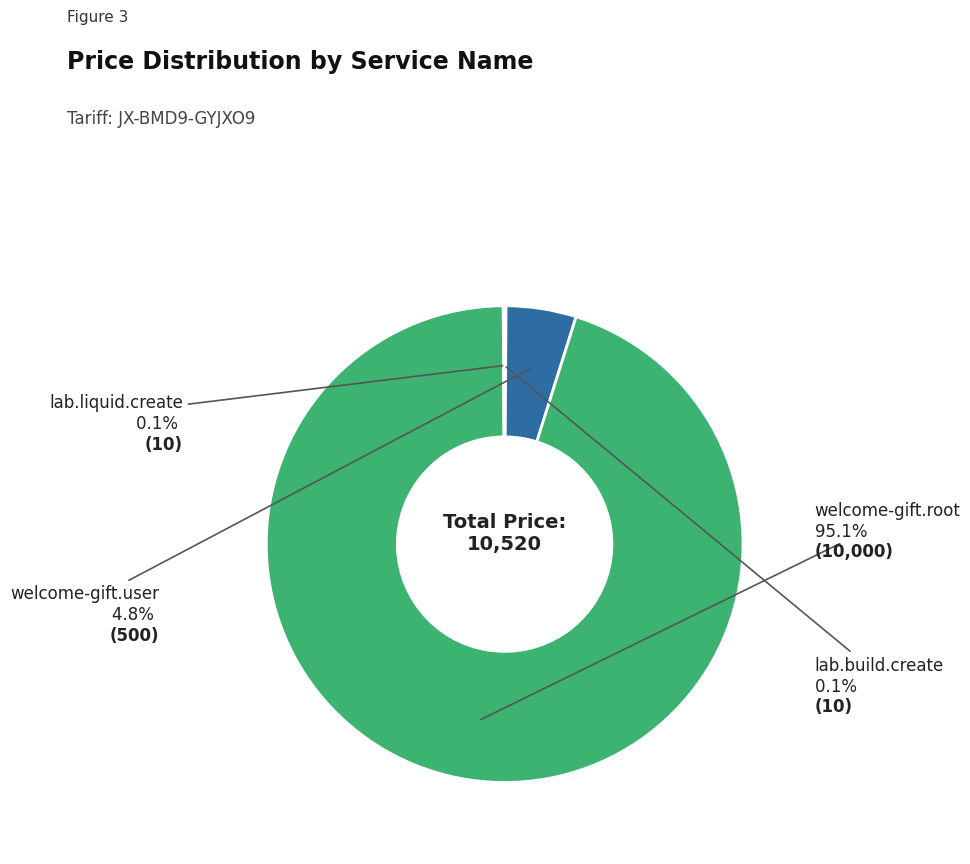

Does any single category account for the majority?

Yes